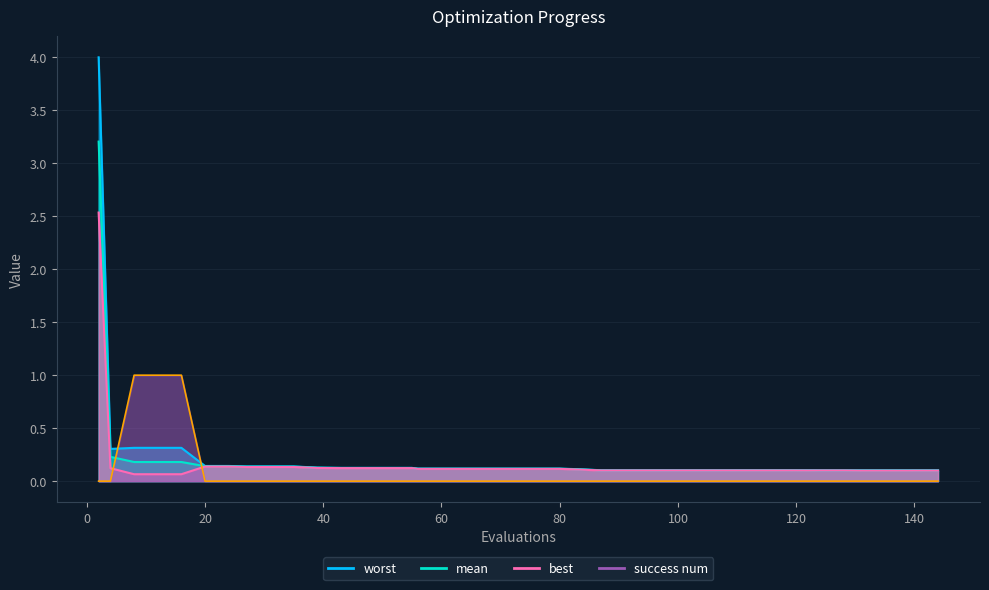

Which series has the largest range (max minus min)?

worst